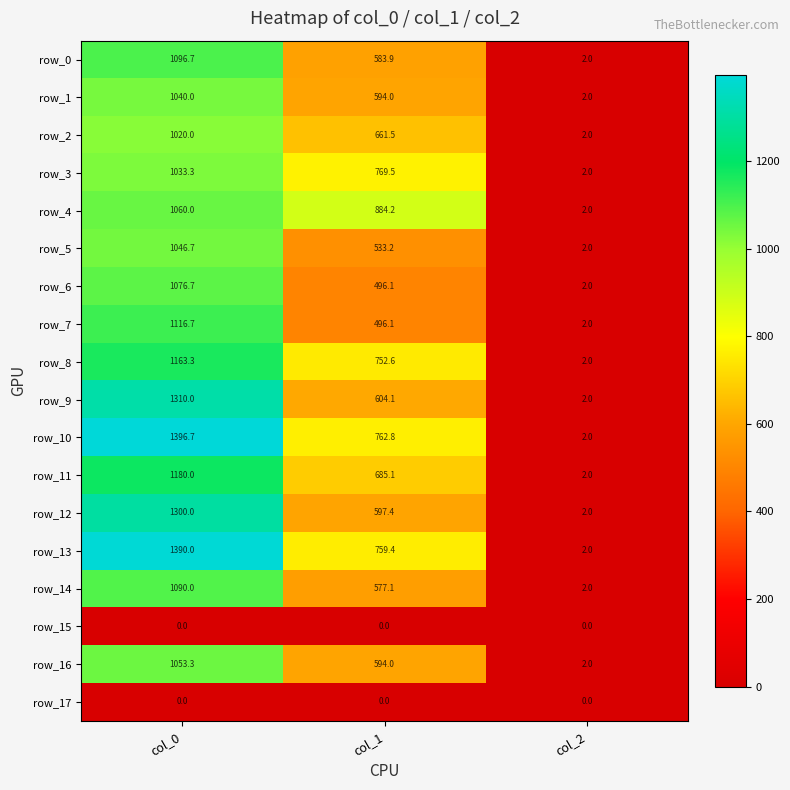

Which category has the highest value across all series?

col_0